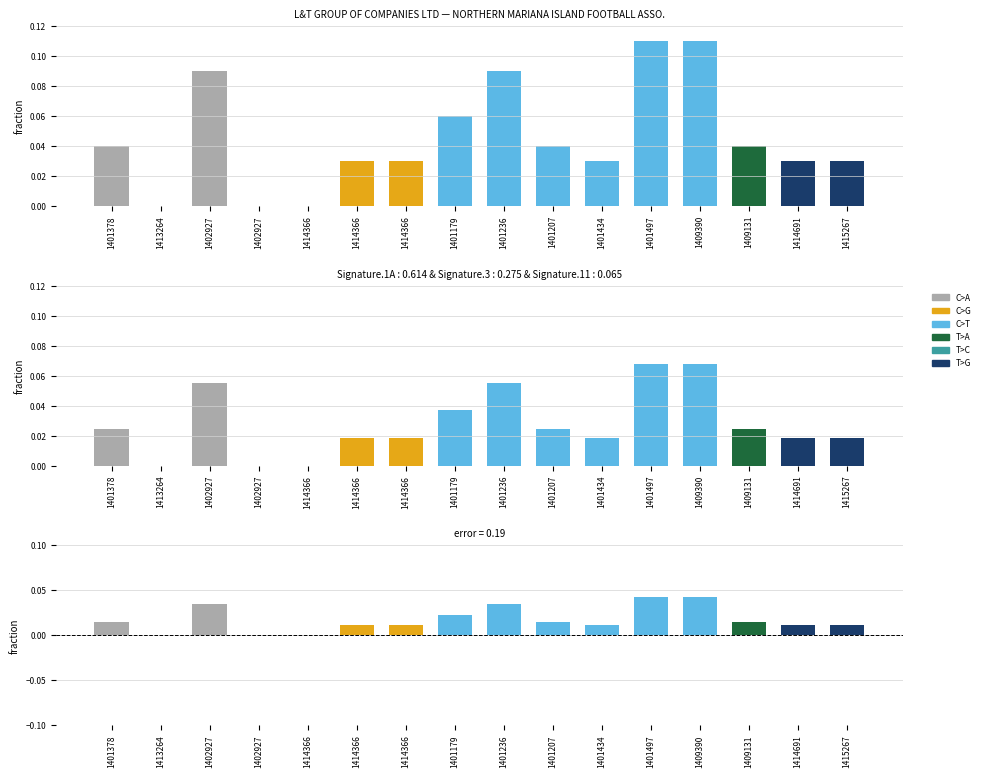

Which category has the highest value across all series?

1401497